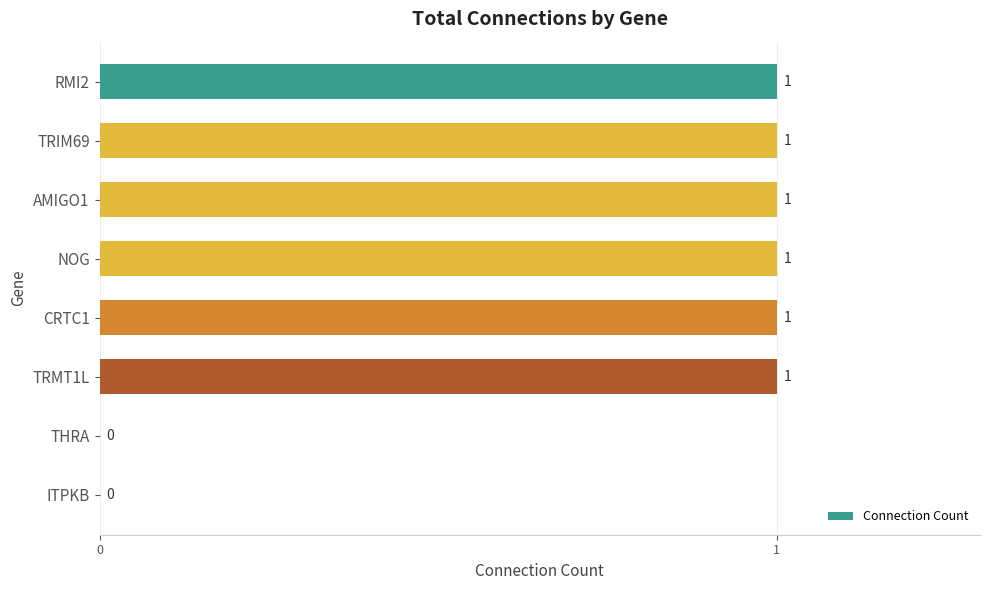

What is the sum of all values?

6